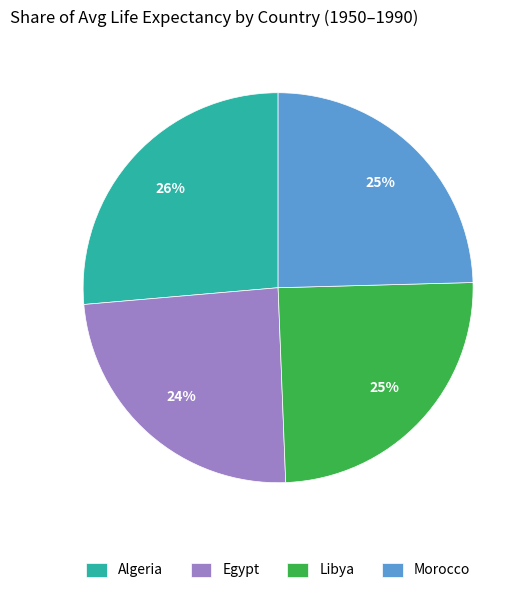

Count the number of slices in the pie.

4